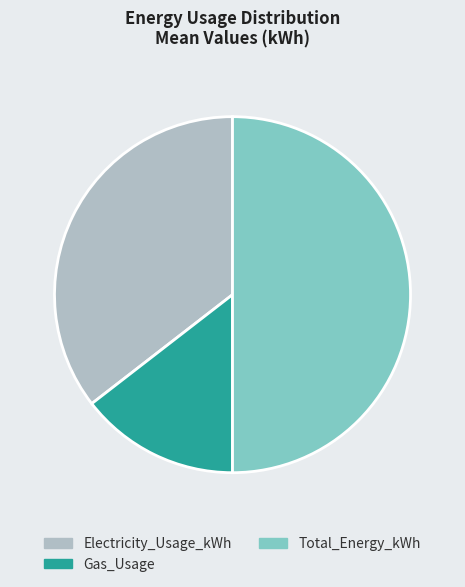

Is it true that Total_Energy_kWh is 50% of the pie?

True